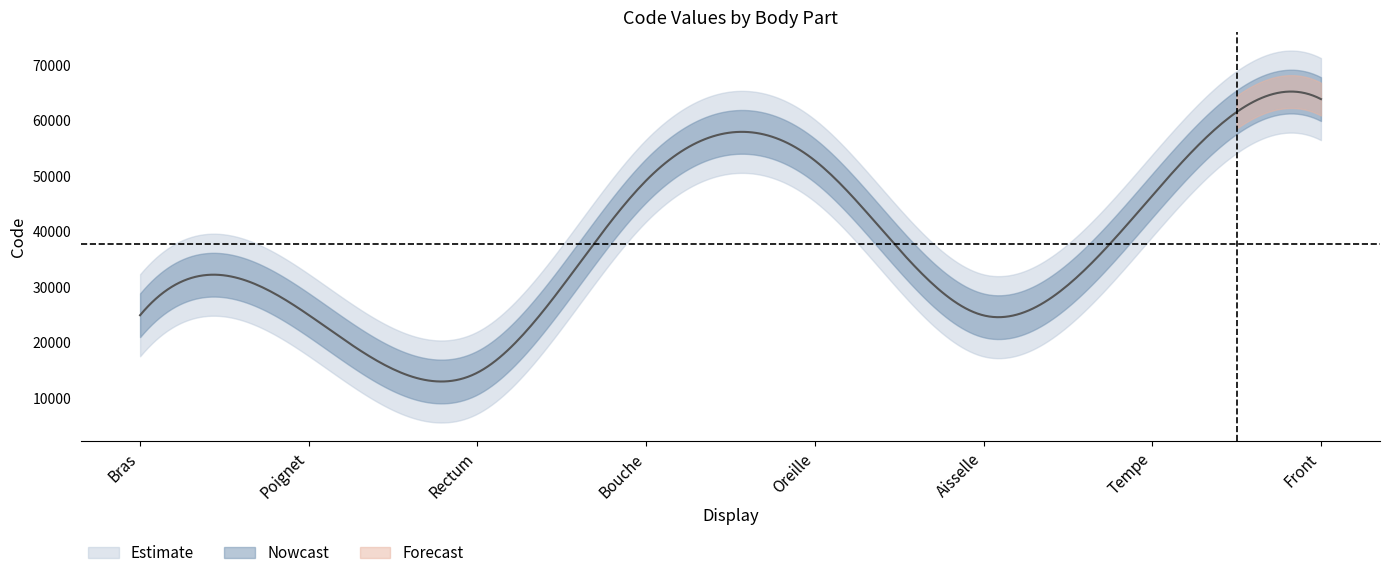

At which category does the chart reach its minimum across all series?

Rectum